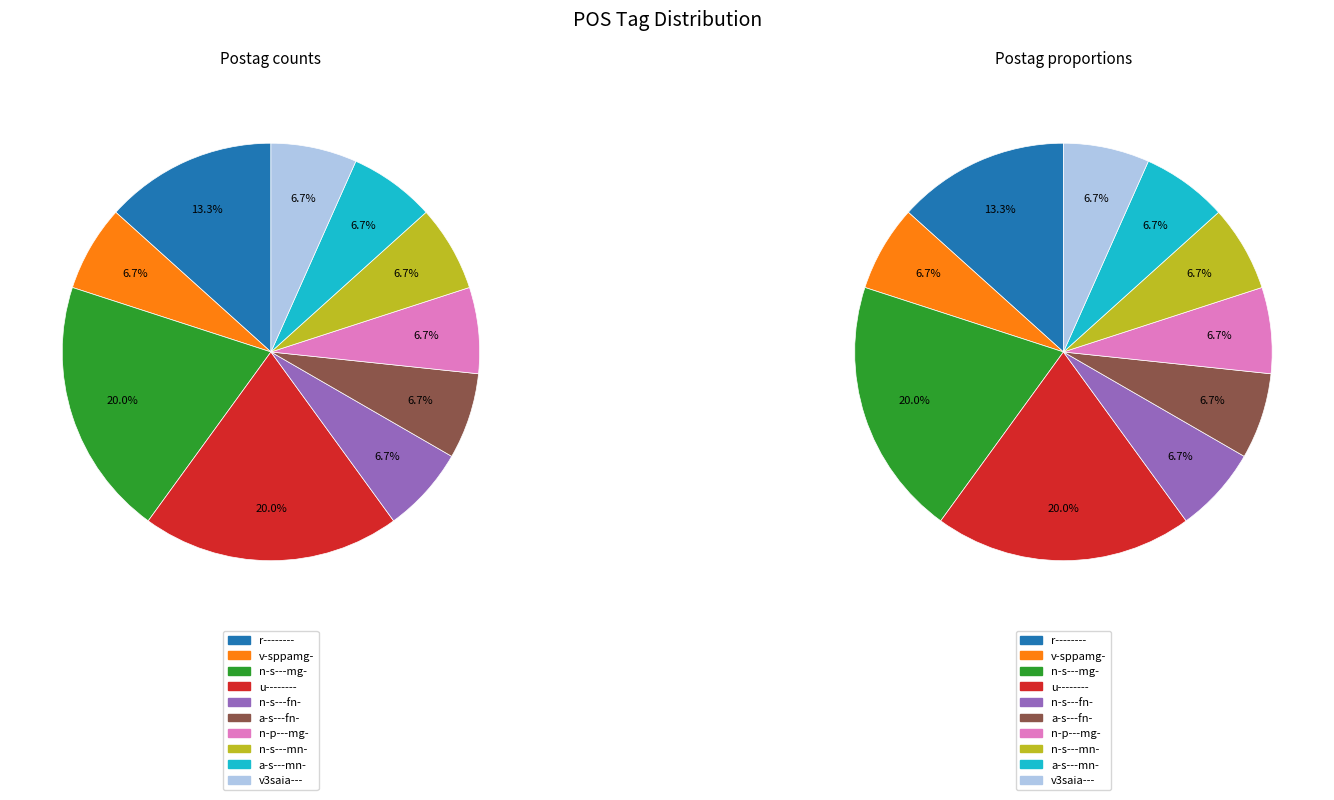

Combined, what portion of the pie is r-------- and a-s---fn-?

20.0%